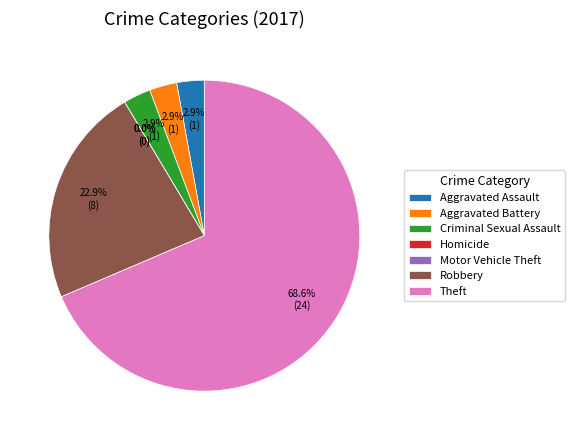

Is the sum of Aggravated Battery and Theft greater than half?

Yes